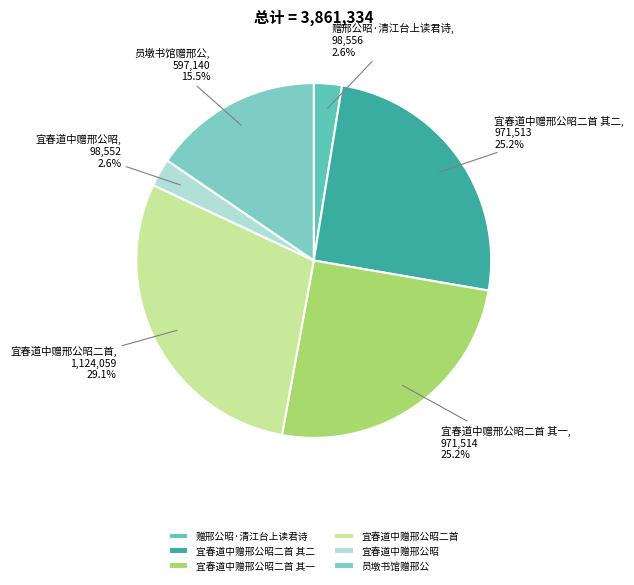

What is the largest slice in the pie chart?

宜春道中赠邢公昭二首